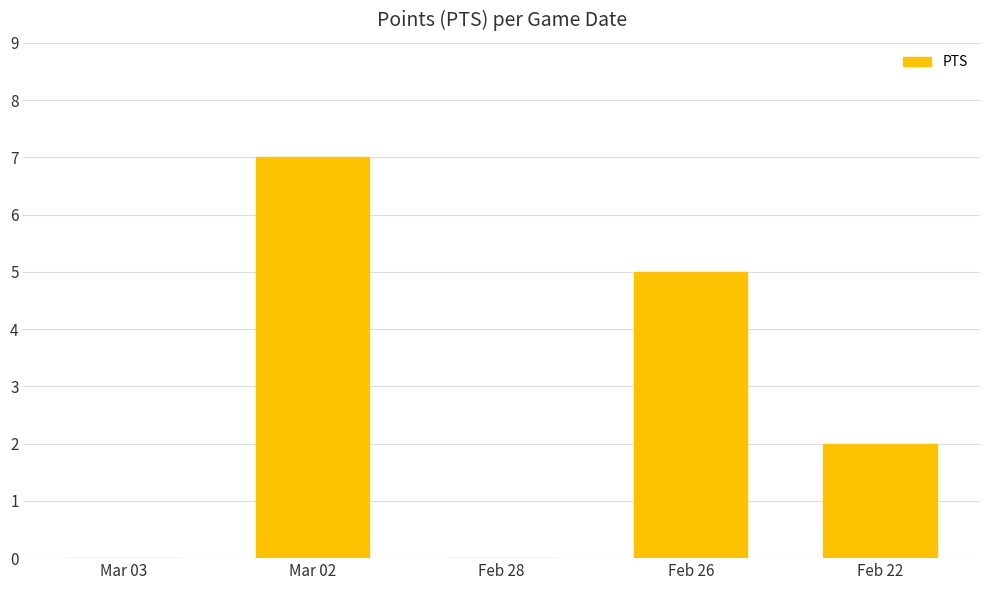

Reading left to right, list all the values displayed in this chart.

Mar 03=0	Mar 02=7	Feb 28=0	Feb 26=5	Feb 22=2